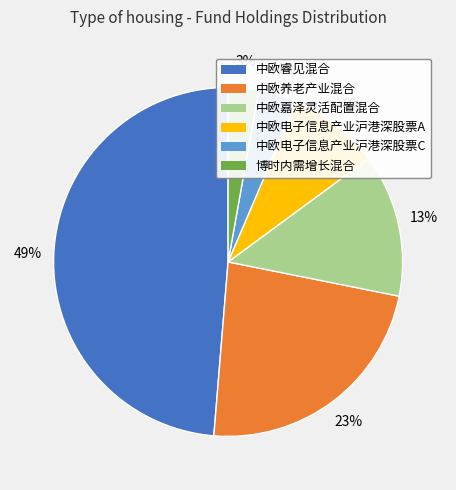

Which slice is the largest?

中欧睿见混合